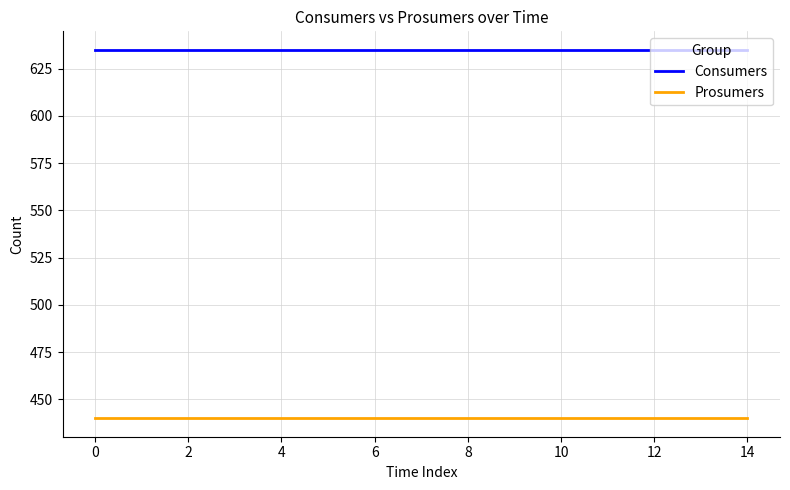

What is the maximum value shown in the chart?

635